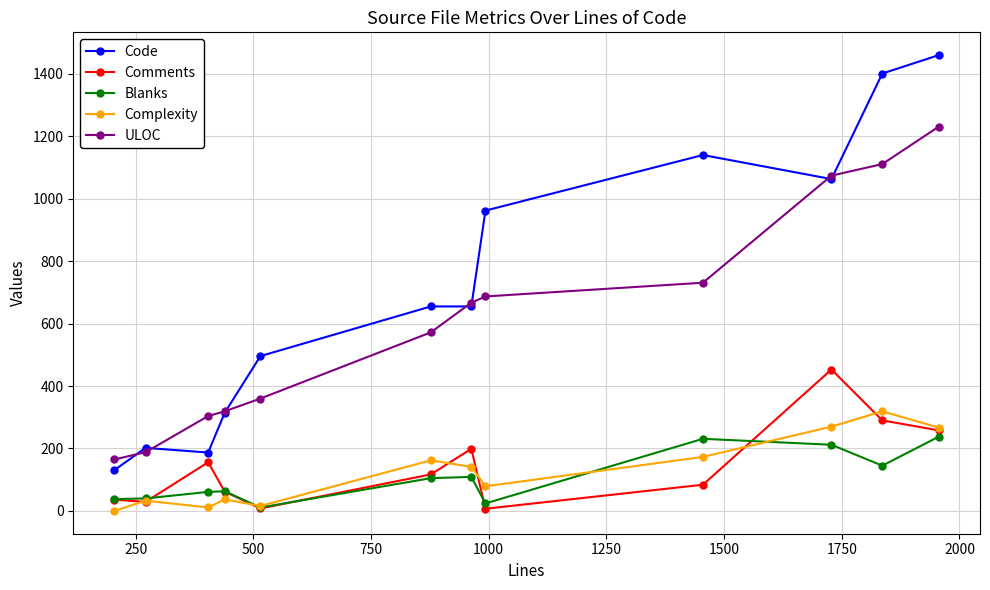

True or false: Comments and Code intersect in this chart.

False